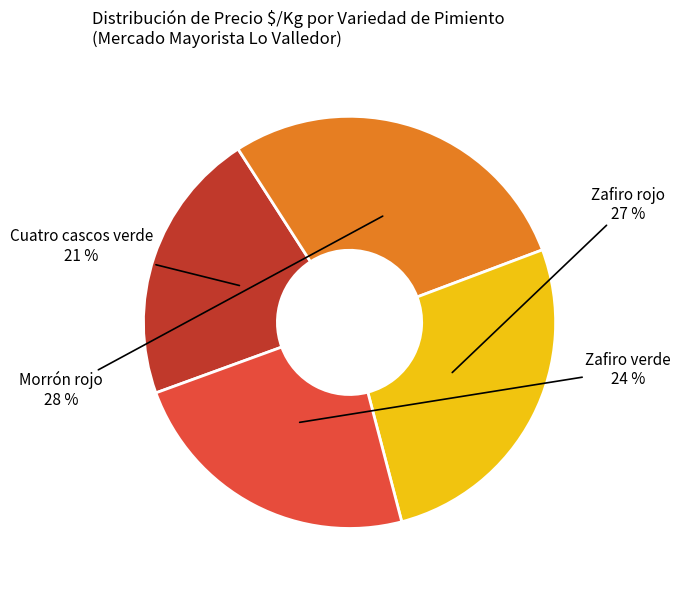

To the nearest percent, what is the average slice percentage?

25%